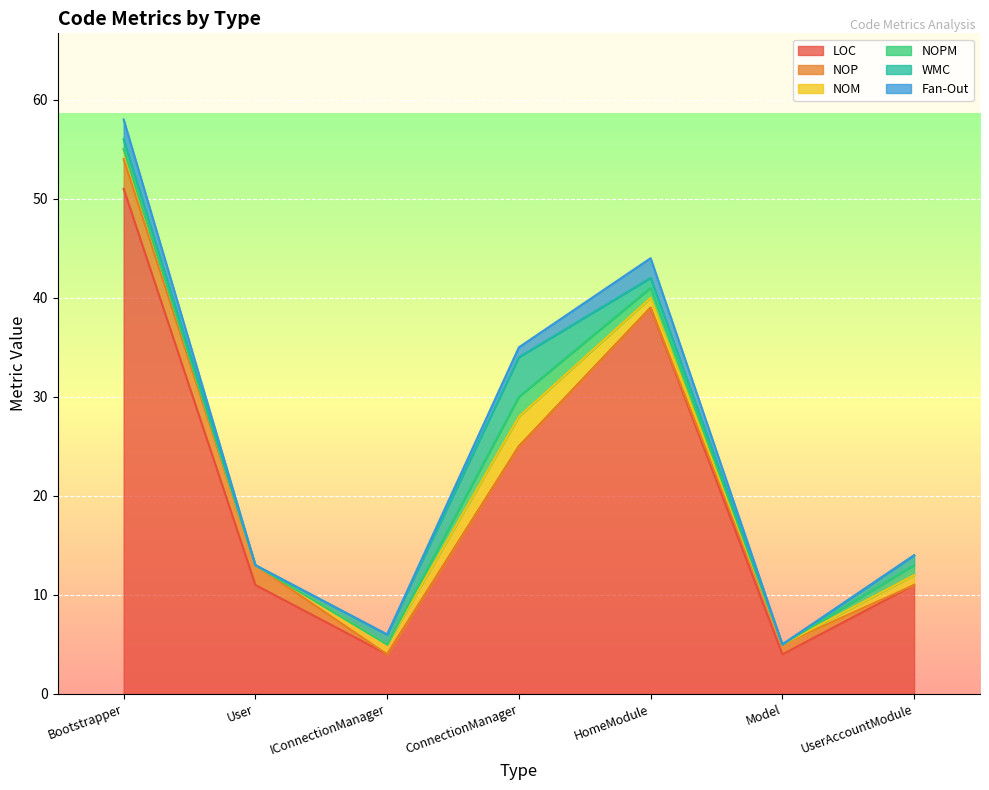

How many data points in WMC are less than 1?

2